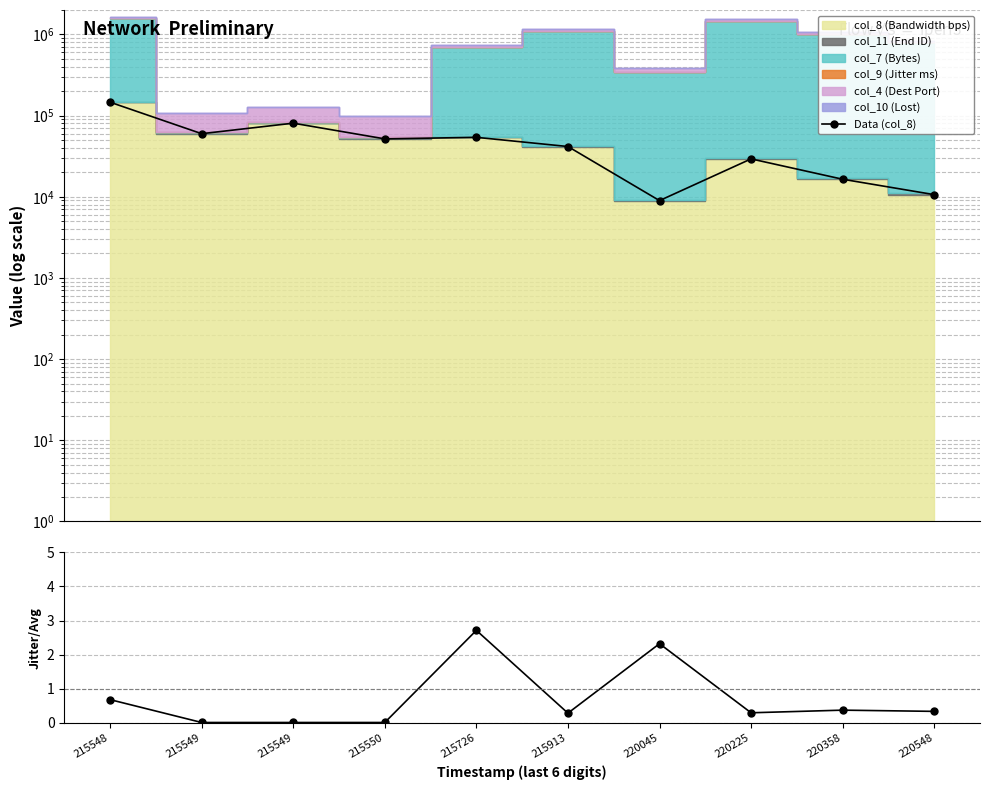

Between 215726 and 215549, which is larger?

215549